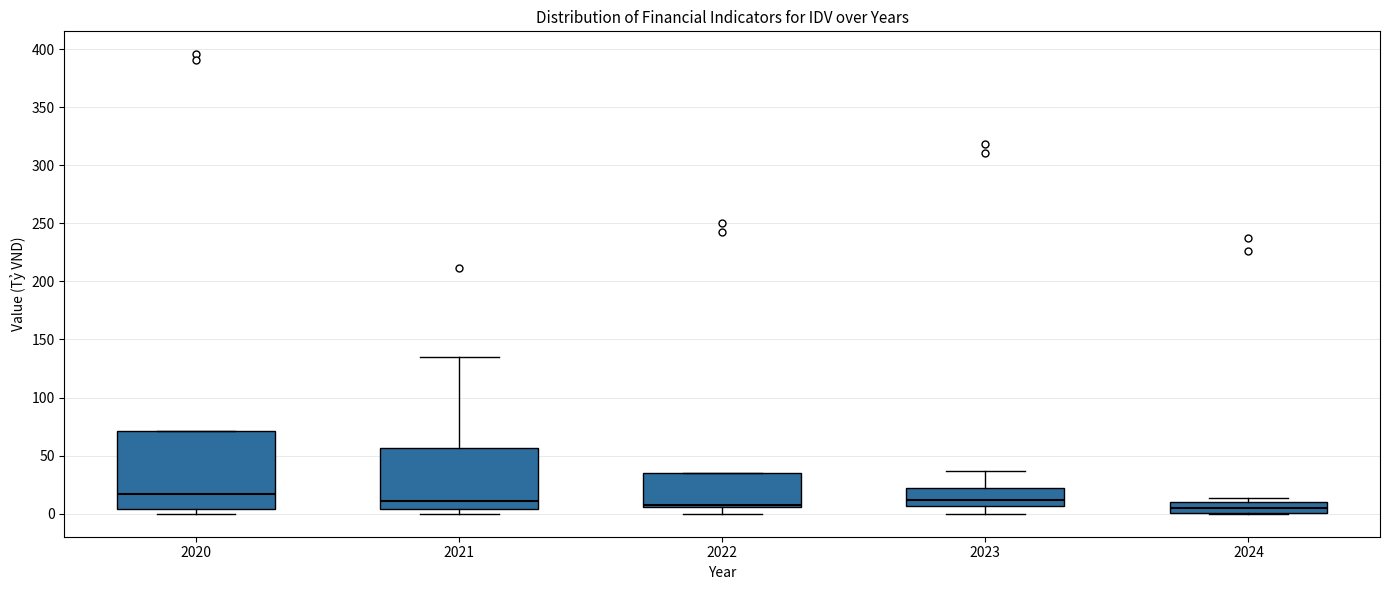

Reading left to right, read every box against the y-axis: the position of its median line, the range the box covers, and the ends of its whiskers. The values are not printed on the chart, so give them approximately, as read against the axis.

2020: median 15, box 5 to 70, whiskers 0 to 70
2021: median 10, box 5 to 55, whiskers 0 to 135
2022: median 10, box 5 to 35, whiskers 0 to 35
2023: median 10, box 5 to 20, whiskers 0 to 35
2024: median 5, box 0 to 10, whiskers 0 to 15